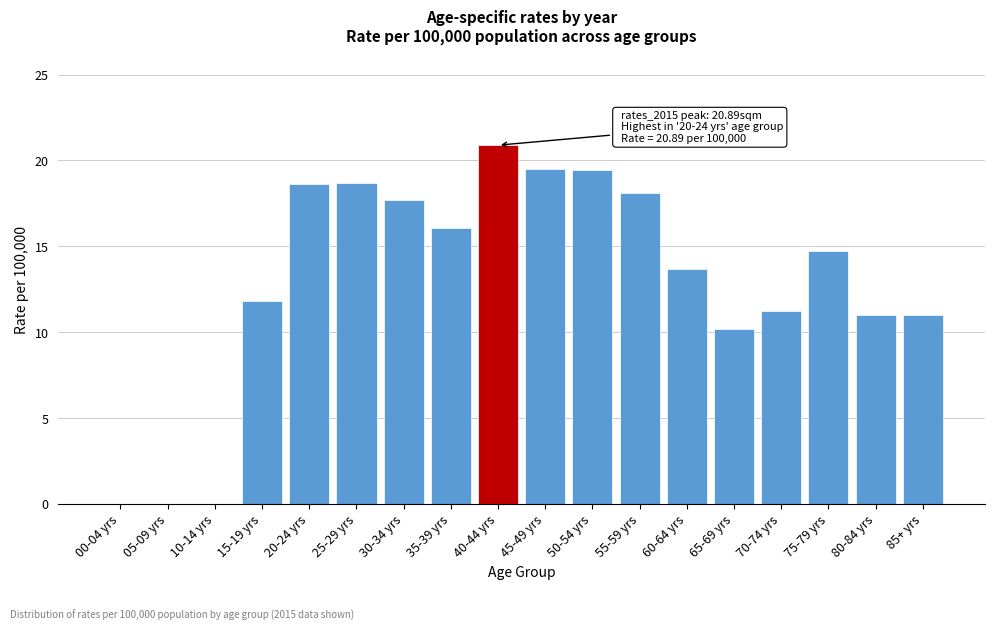

Which category has the highest value across all series?

40-44 yrs